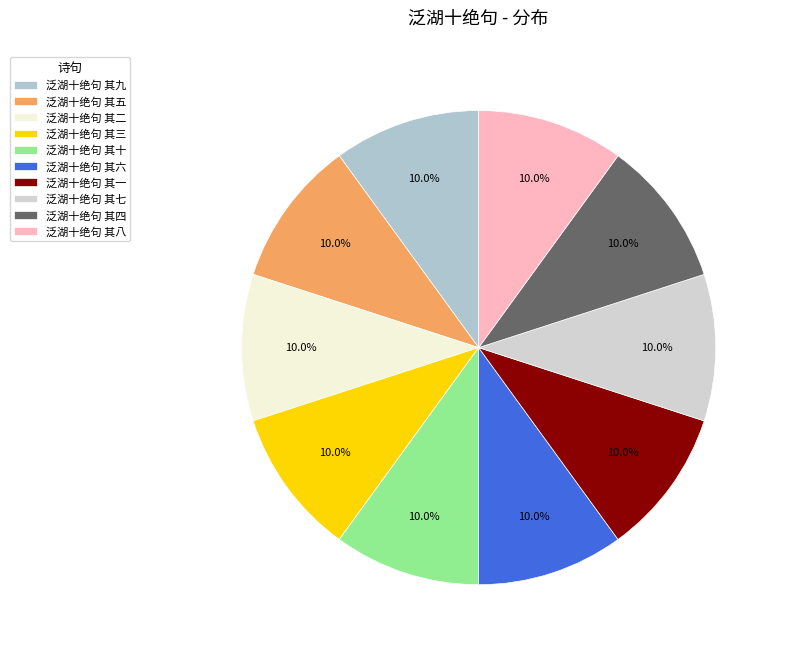

To the nearest percent, what is the combined percentage of 泛湖十绝句 其九 and 泛湖十绝句 其四?

20%